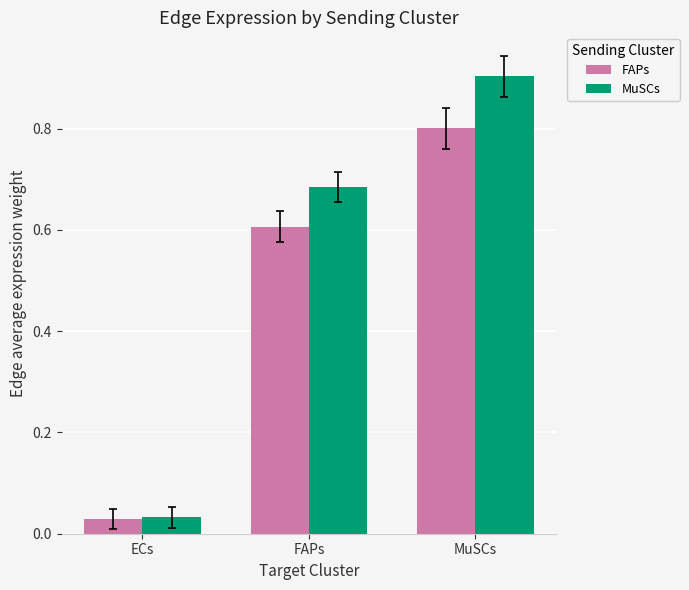

True or false: MuSCs has a value of 0.1 at ECs.

False